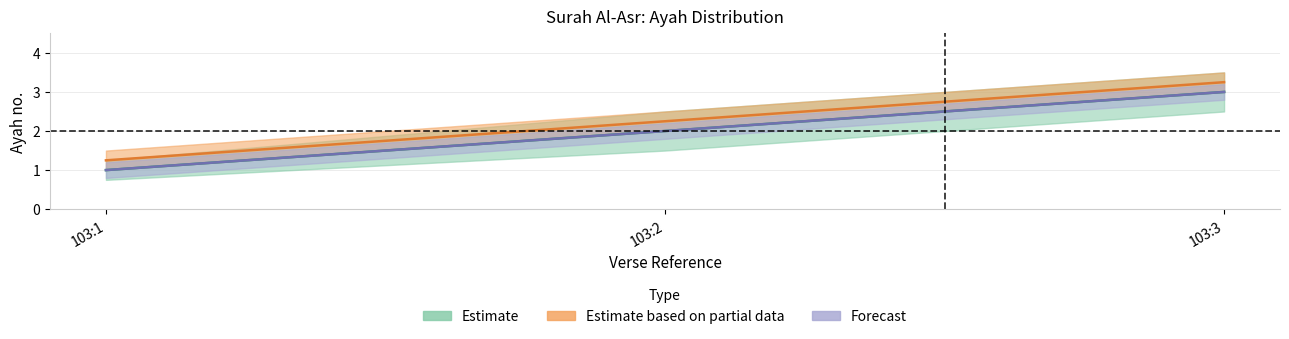

Does the chart display data point markers on the line(s)?

No